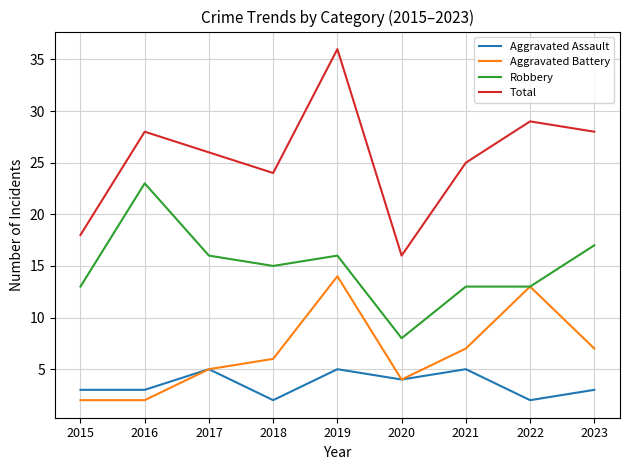

Reading left to right, extract all data points from this chart.

Aggravated Assault: 3	3	5	2	5	4	5	2	3
Aggravated Battery: 2	2	5	6	14	4	7	13	7
Robbery: 13	23	16	15	16	8	13	13	17
Total: 18	28	26	24	36	16	25	29	28